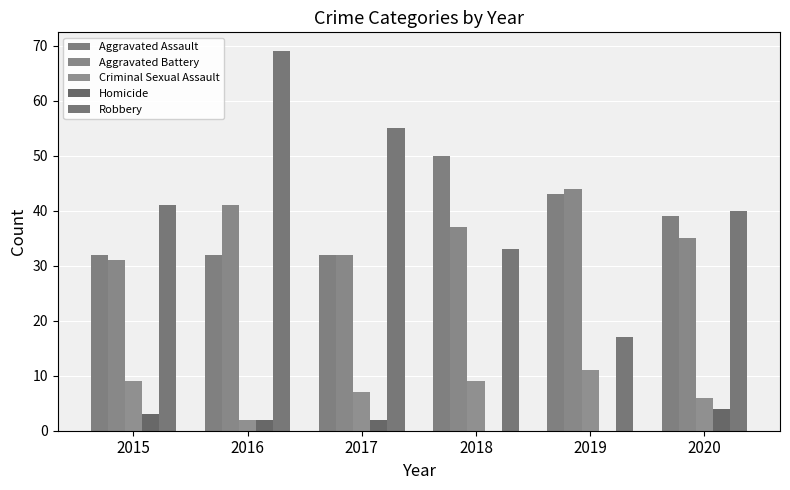

Which category has the lowest value across all series?

2018